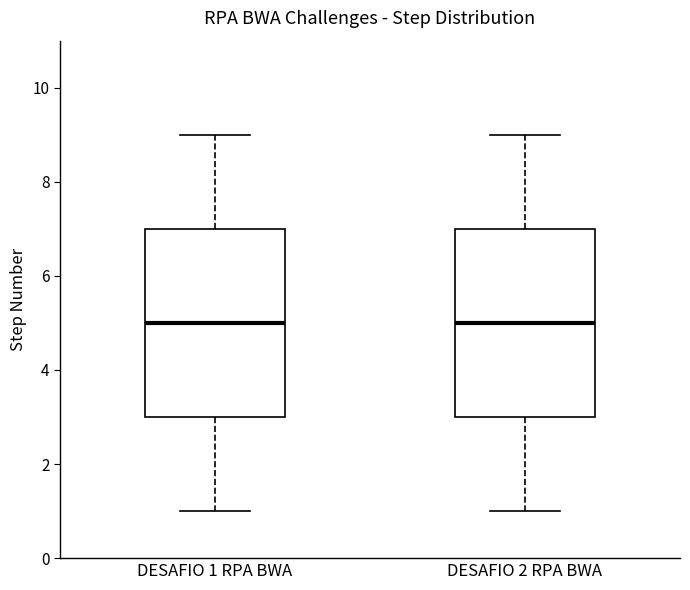

Where is the lower edge of the box for DESAFIO 2 RPA BWA on the y-axis? The values are not printed on the chart, so give them approximately, as read against the axis.

3